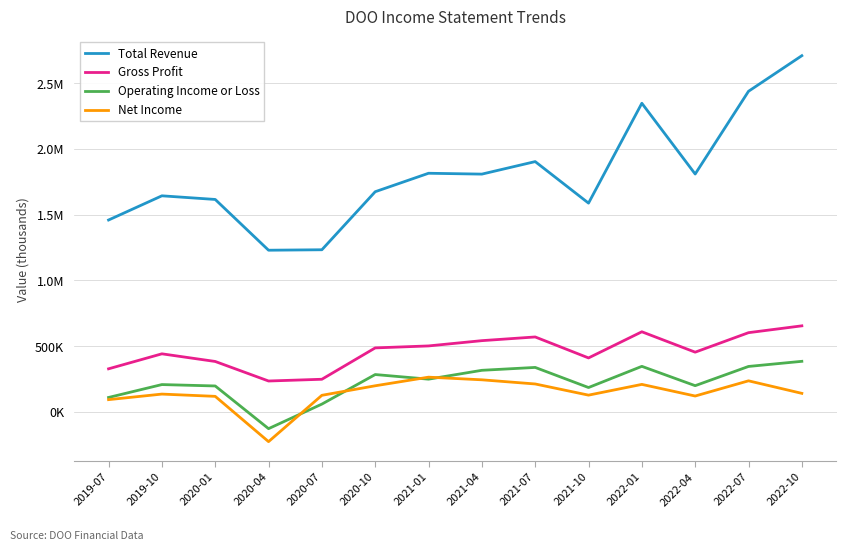

Reading left to right, what are all the values shown in this chart?

Total Revenue: 2019-07=1459500	2019-10=1643600	2020-01=1615900	2020-04=1229800	2020-07=1233300	2020-10=1674700	2021-01=1815100	2021-04=1808600	2021-07=1903800	2021-10=1588000	2022-01=2347500	2022-04=1809300	2022-07=2438500	2022-10=2709300
Gross Profit: 2019-07=327800	2019-10=441900	2020-01=383700	2020-04=235100	2020-07=248400	2020-10=486900	2021-01=501900	2021-04=542000	2021-07=570100	2021-10=410600	2022-01=609500	2022-04=454400	2022-07=602700	2022-10=654700
Operating Income or Loss: 2019-07=109900	2019-10=208000	2020-01=197400	2020-04=-127300	2020-07=59500	2020-10=284300	2021-01=249100	2021-04=316500	2021-07=338400	2021-10=185500	2022-01=346600	2022-04=199600	2022-07=345800	2022-10=384800
Net Income: 2019-07=93400	2019-10=135600	2020-01=118400	2020-04=-226000	2020-07=126300	2020-10=198800	2021-01=264300	2021-04=244200	2021-07=212600	2021-10=127600	2022-01=209400	2022-04=120900	2022-07=236500	2022-10=141200